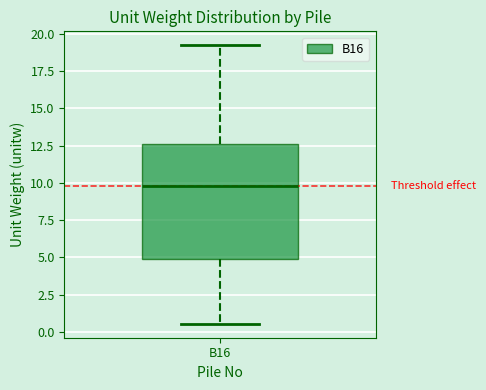

Read this box plot against the y-axis: the position of the median line, the range covered by the box, and the ends of both whiskers. The values are not printed on the chart, so give them approximately, as read against the axis.

median 10.0, box 5.0 to 12.5, whiskers 0.5 to 19.0